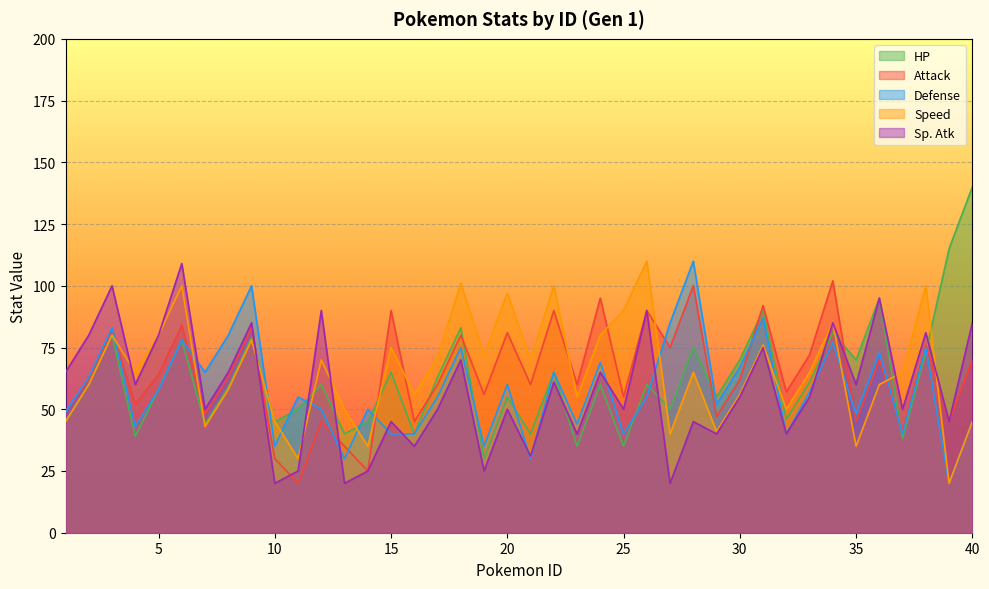

What are all the series names shown in the legend?

HP, Attack, Defense, Speed, Sp. Atk